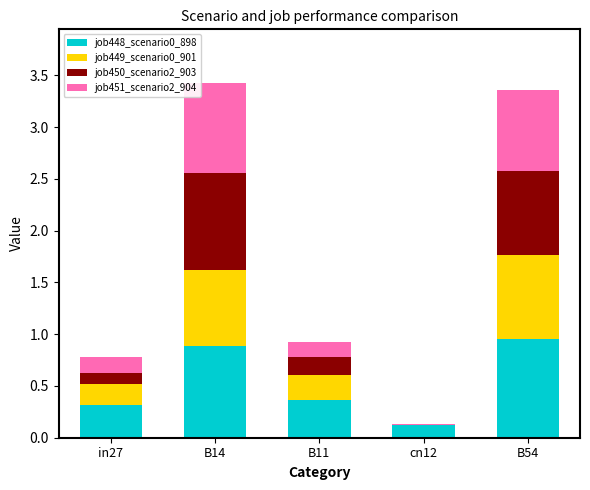

The job448_scenario0_898 series shows 0.1 at cn12. True or false?

True